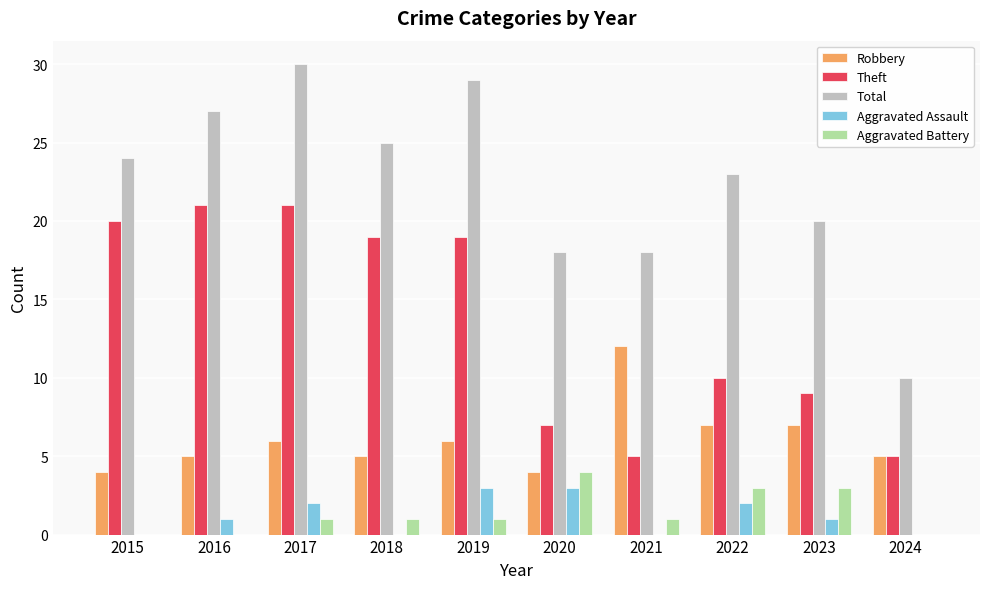

Is it true that Robbery equals 11 at 2023?

False